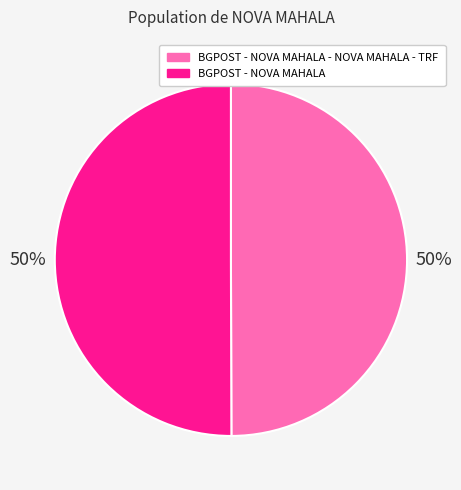

Do BGPOST - NOVA MAHALA - NOVA MAHALA - TRF and BGPOST - NOVA MAHALA together represent more than half of the pie?

Yes